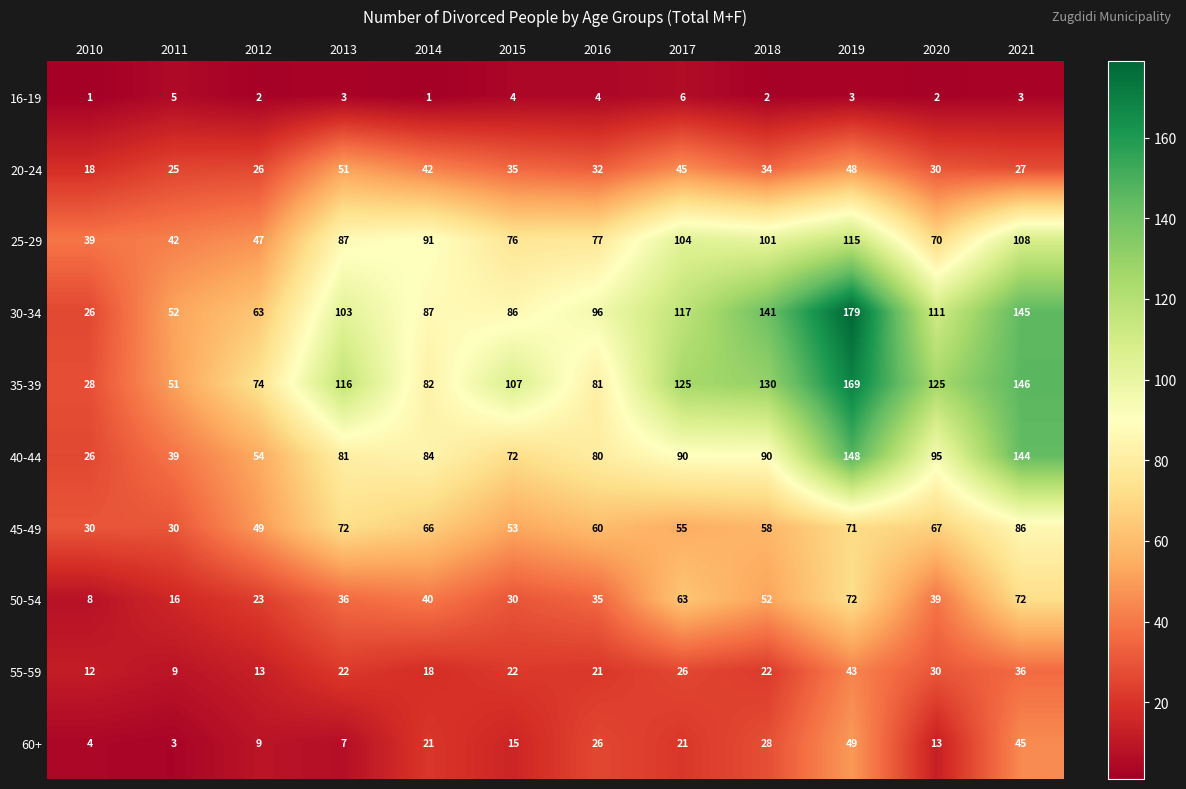

What is the highest value of the 20-24 series?

51